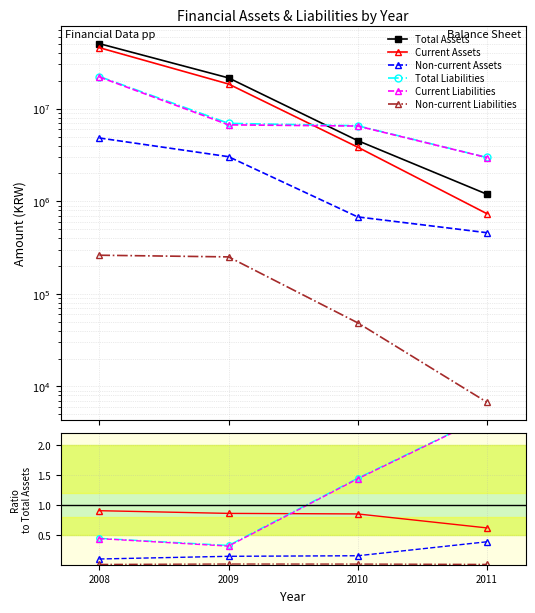

Count the Current Liabilities values in the range 0 to 2.

3